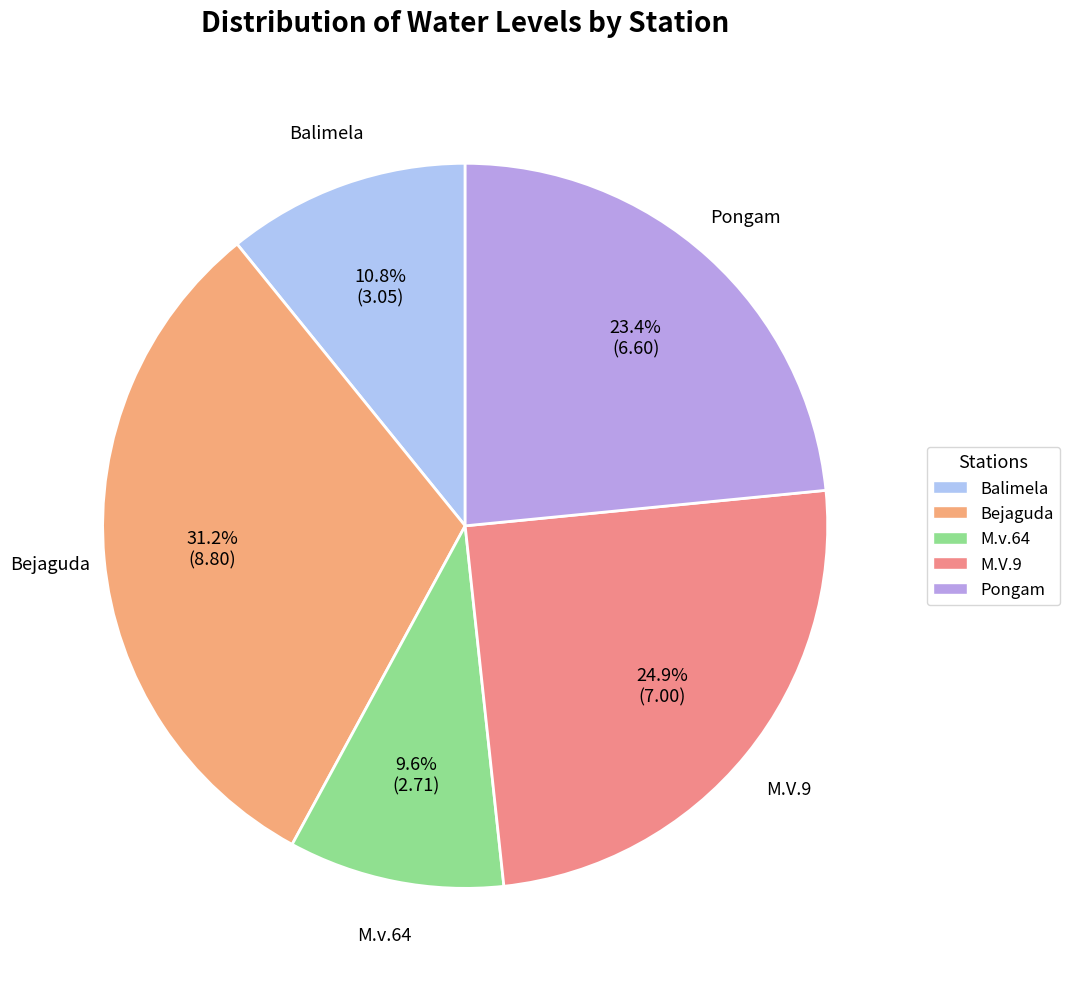

Is there a majority slice in this chart?

No